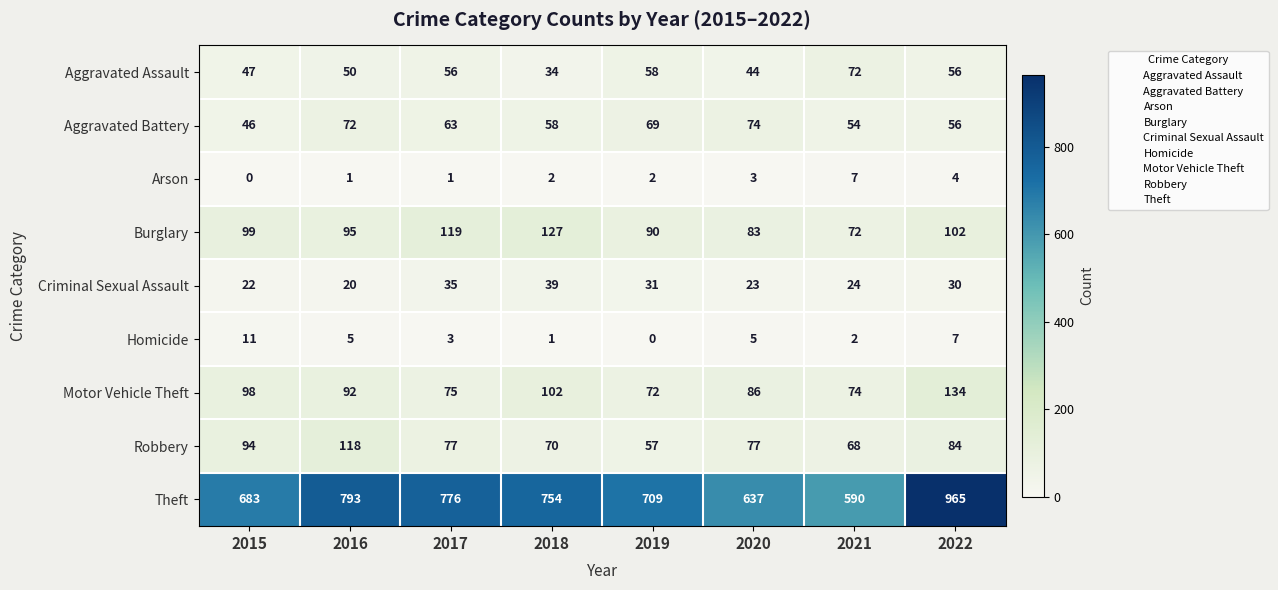

Which series changed the most between 2016 and 2021?

Theft